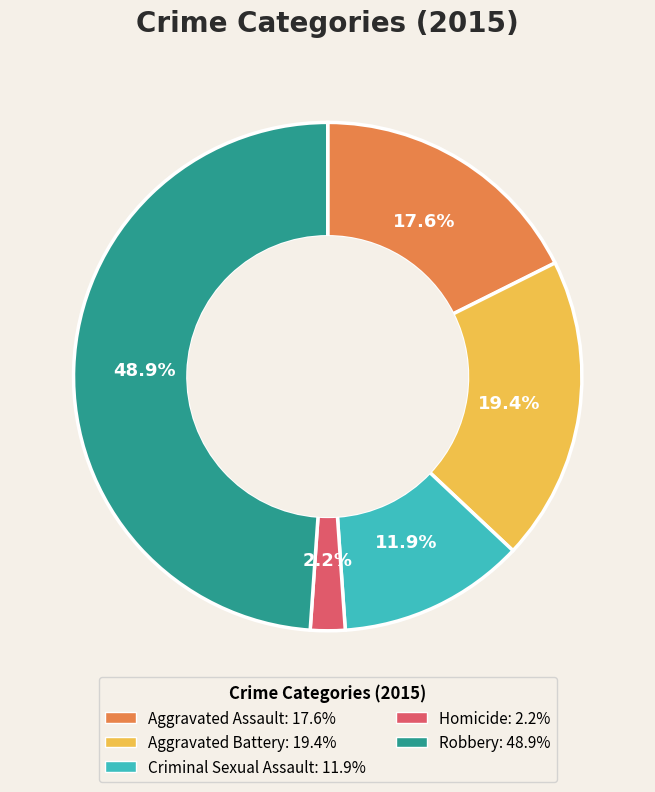

Do Aggravated Battery and Robbery together represent more than half of the pie?

Yes